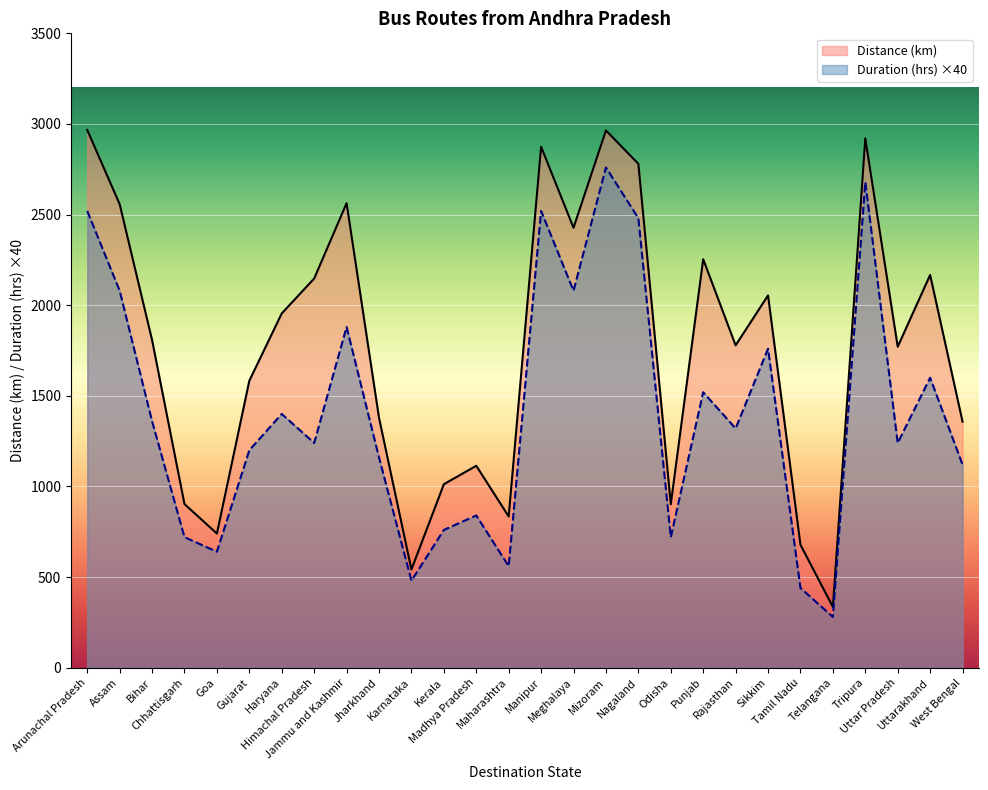

The value of Distance (km) at Sikkim is 2054.0. True or false?

True